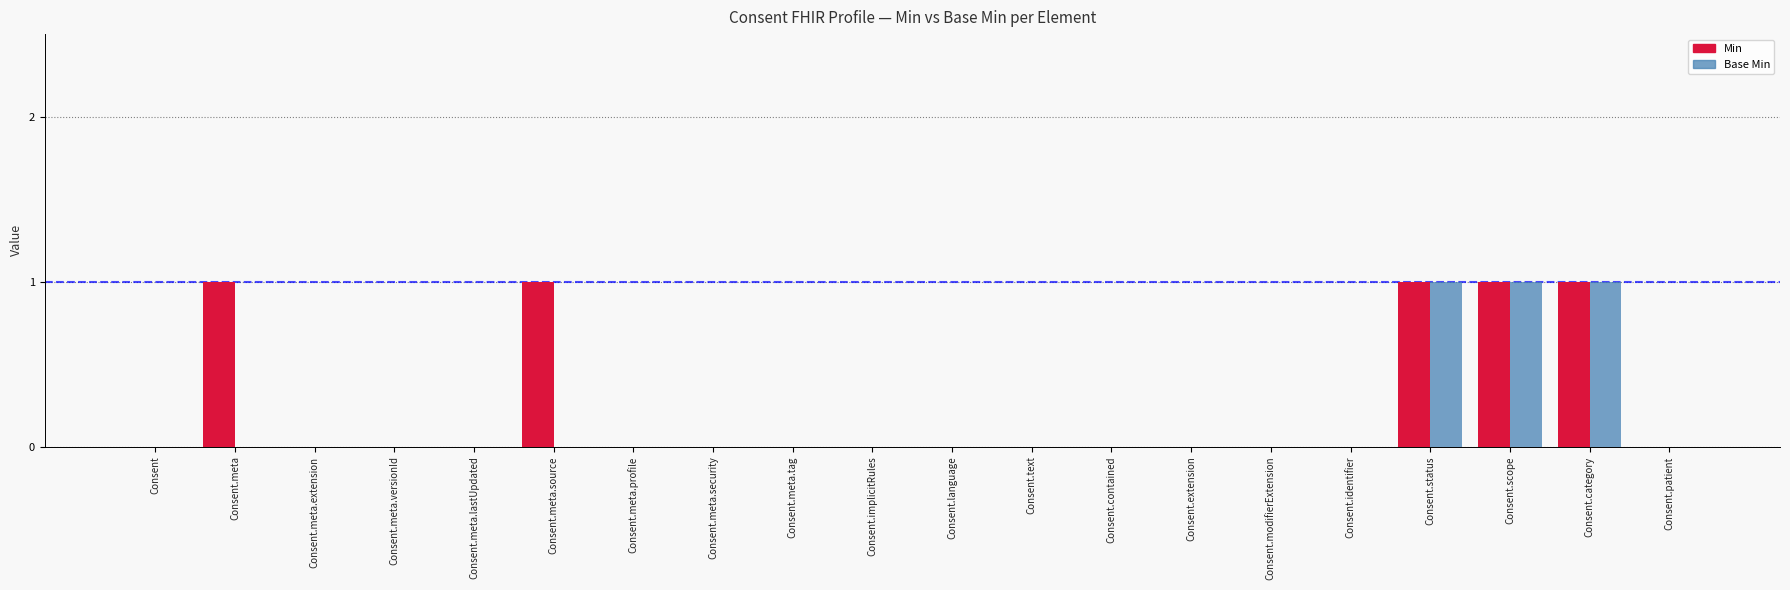

Which series changed the most between Consent.meta and Consent.meta.versionId?

Min